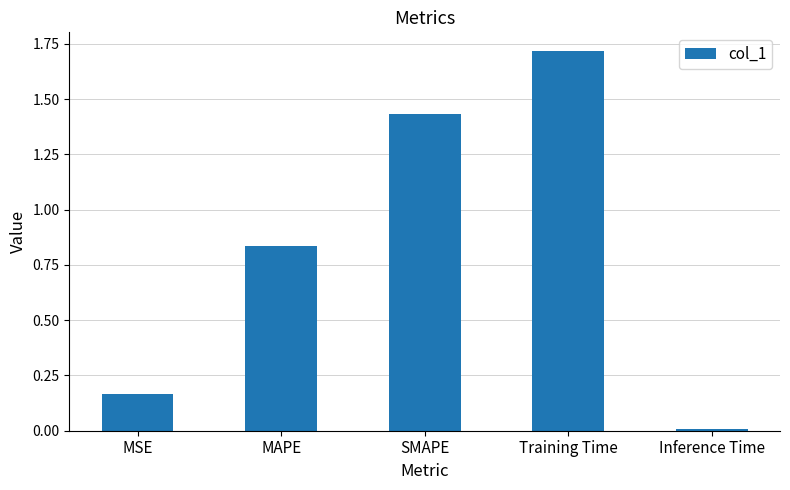

At which category does the chart reach its peak across all series?

Training Time